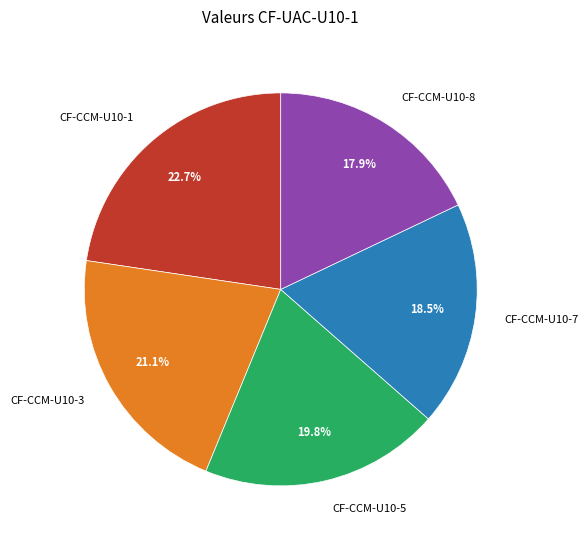

Which has a higher value, CF-CCM-U10-5 or CF-CCM-U10-1?

CF-CCM-U10-1